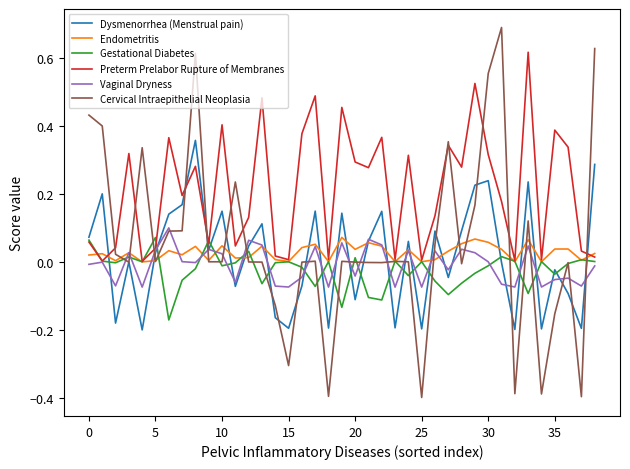

Which series has the largest total across all categories?

Preterm Prelabor Rupture of Membranes